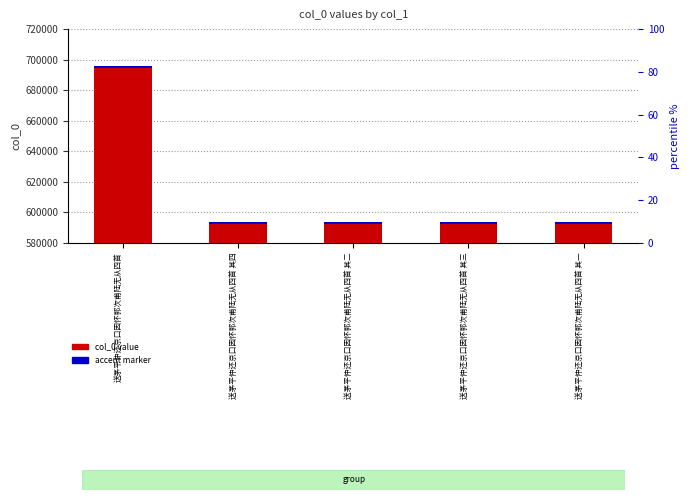

The accent marker series shows 345.6 at 送茅平仲还京口因怀郭次甫陆无从四首. True or false?

False